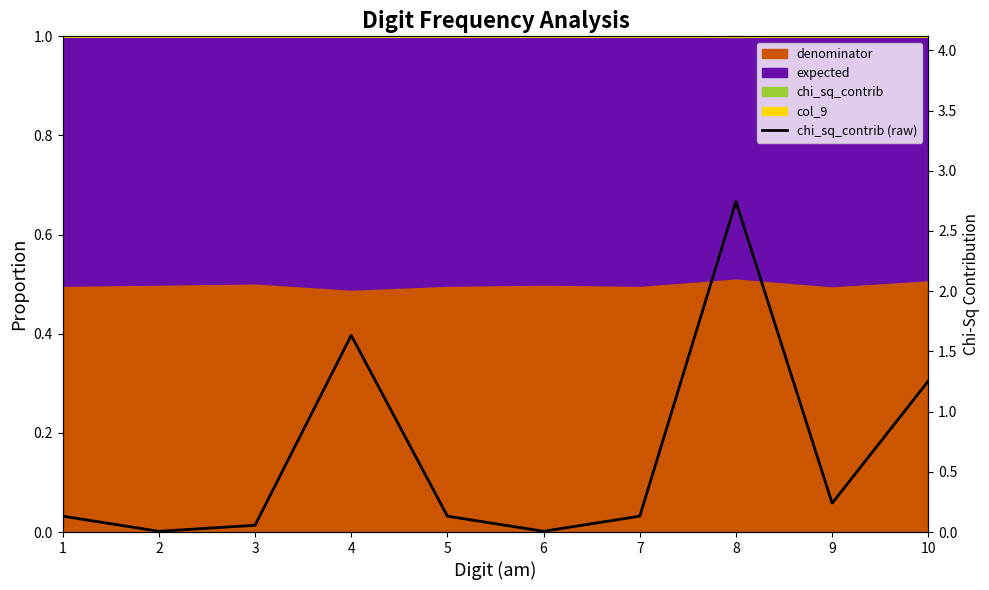

How many points are higher than both their immediate neighbors (excluding endpoints)?

2